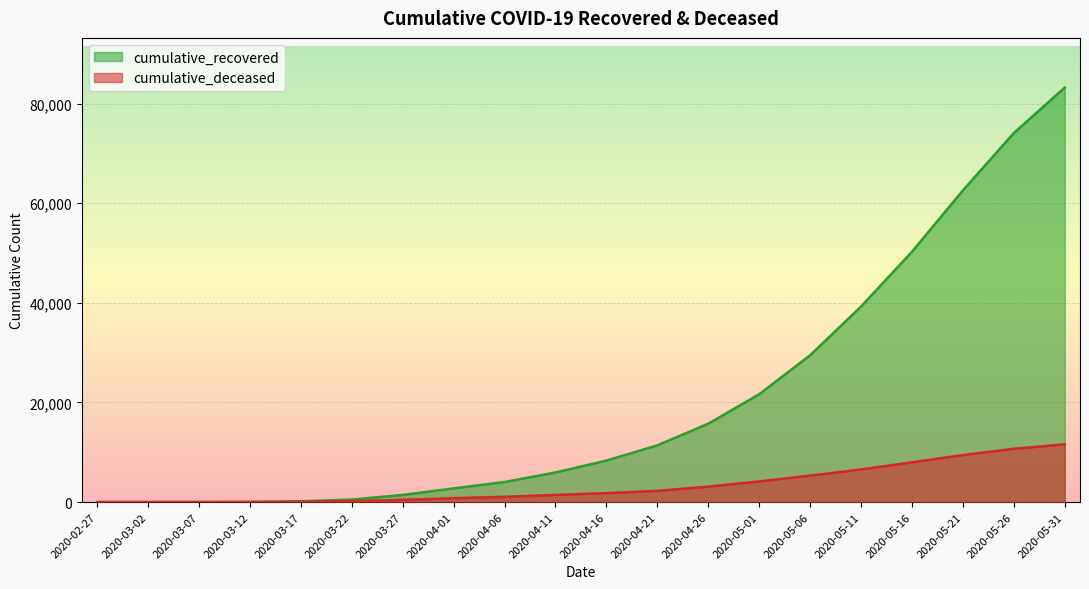

How many data points in cumulative_recovered are above 8326?

9